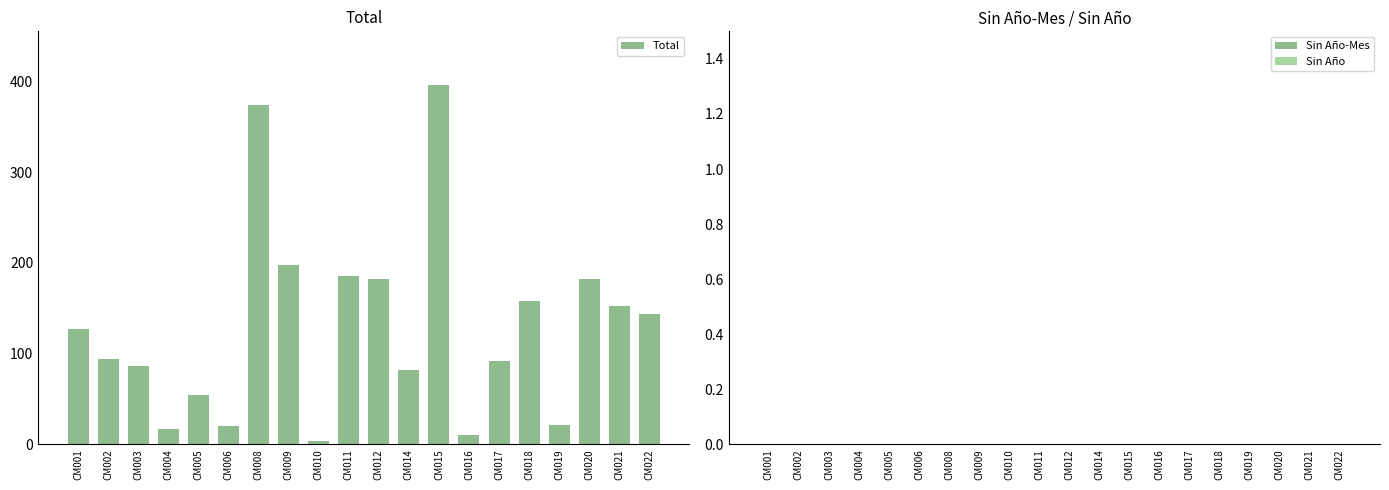

Does the chart contain stacked bars?

No